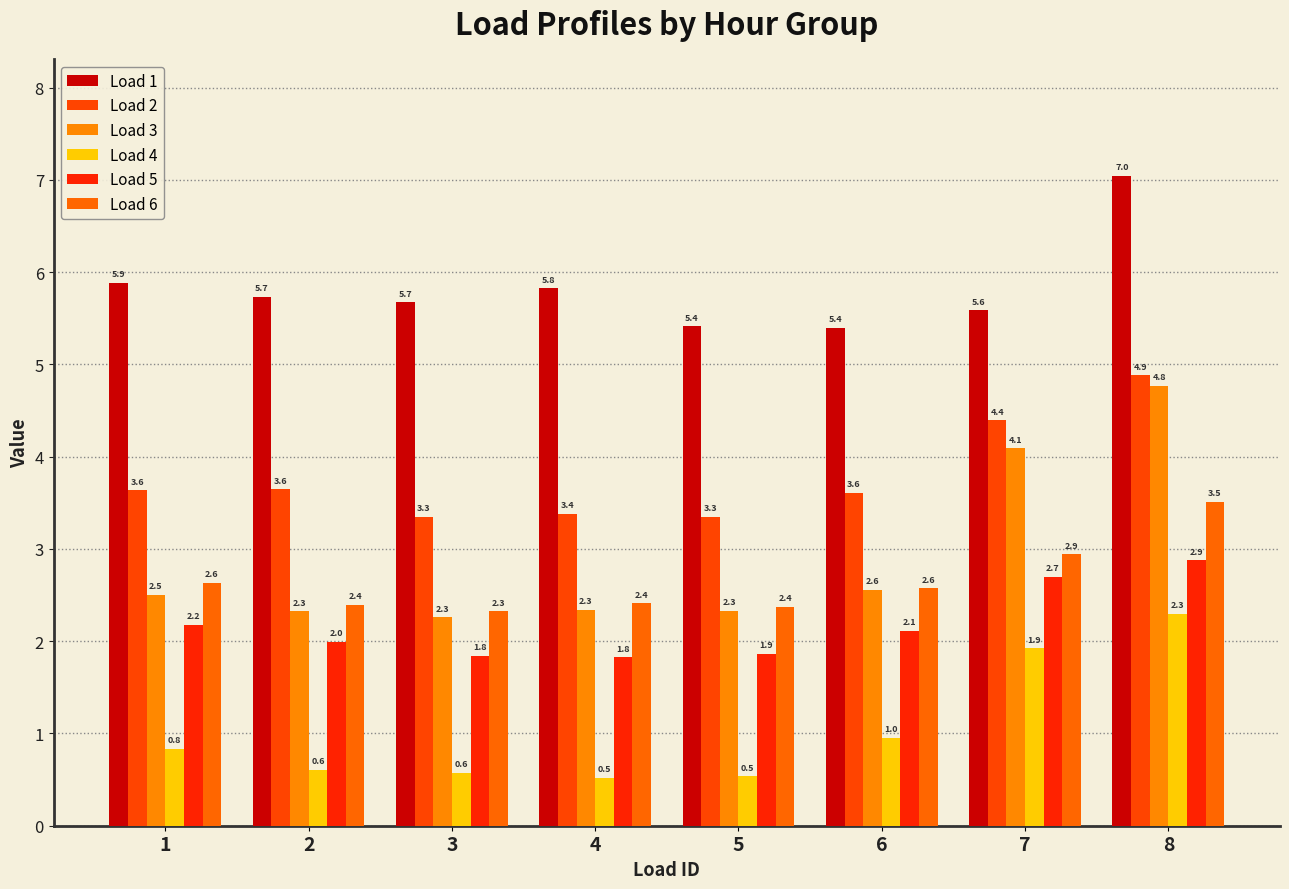

At which category is the sum across all series the highest?

8